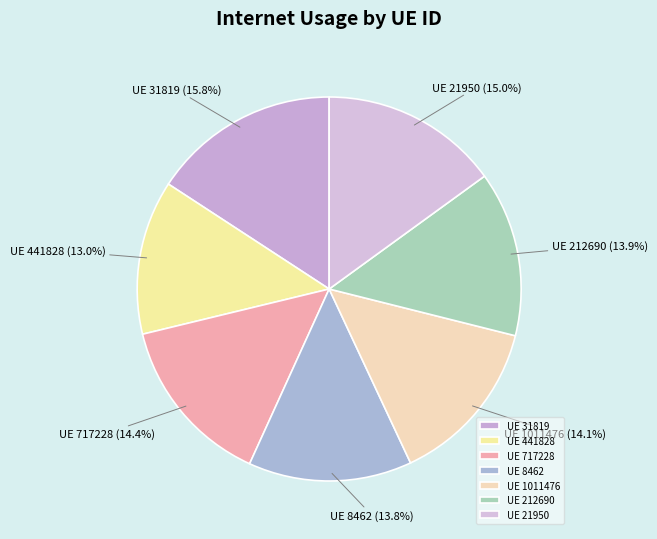

Which category has the smallest portion of the pie?

UE 441828